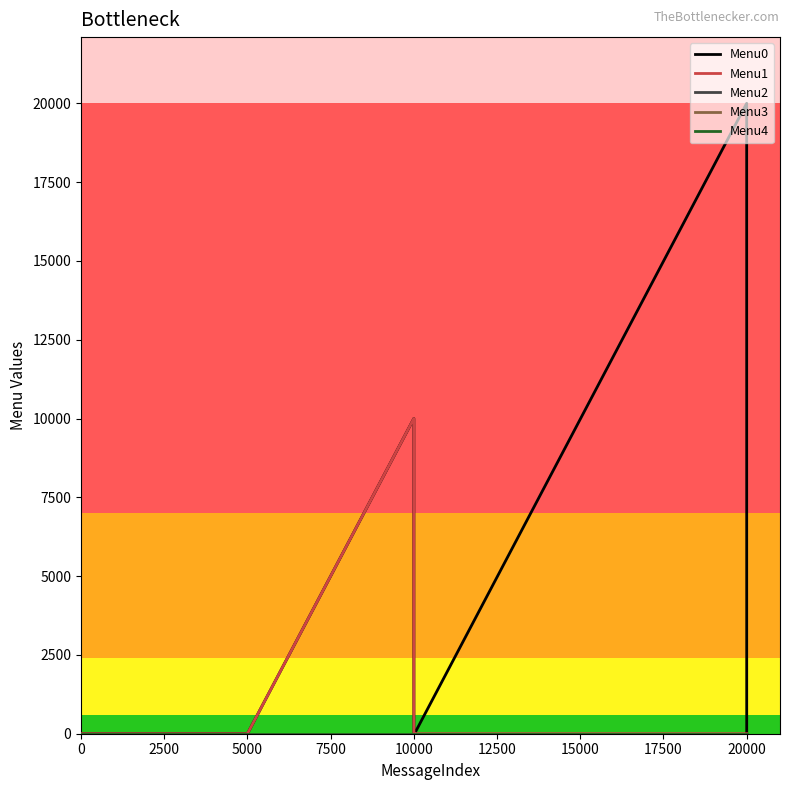

In Menu0, how many points are higher than both neighbors (excluding endpoints)?

2